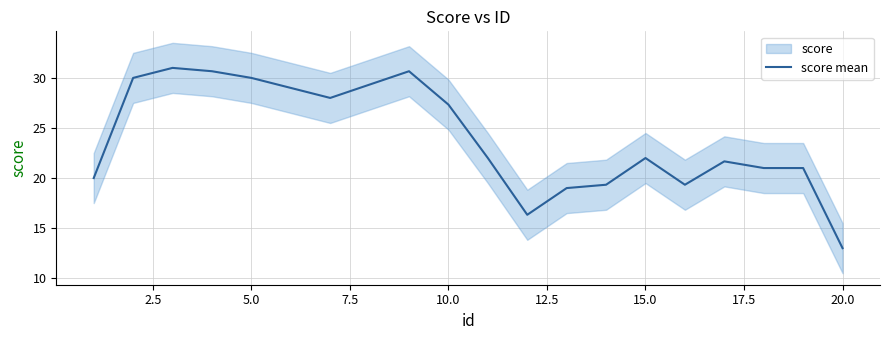

Count the number of data series in this chart.

1